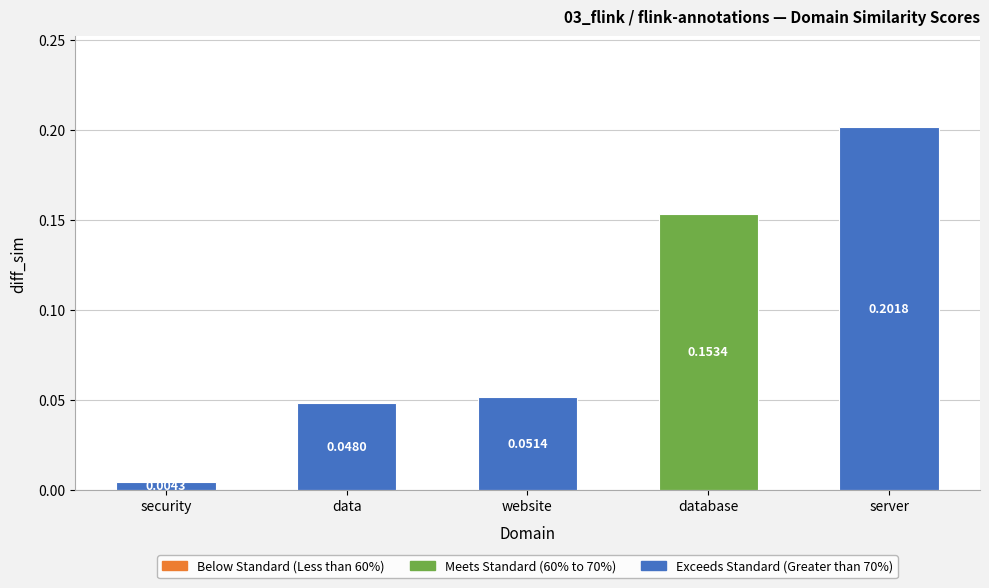

What is the label of the 2nd bar from the left?

data